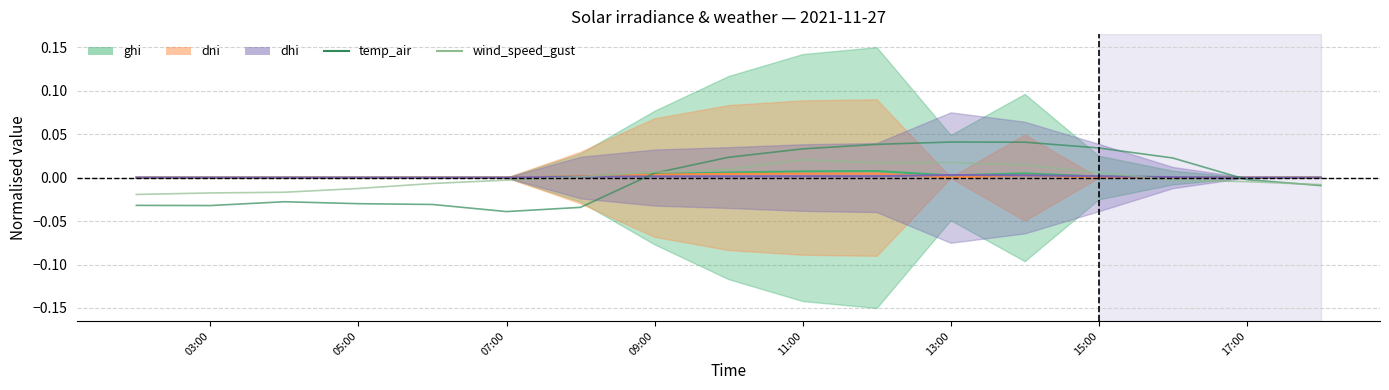

True or false: wind_speed_gust has a value of -0.0 at 17:00.

True